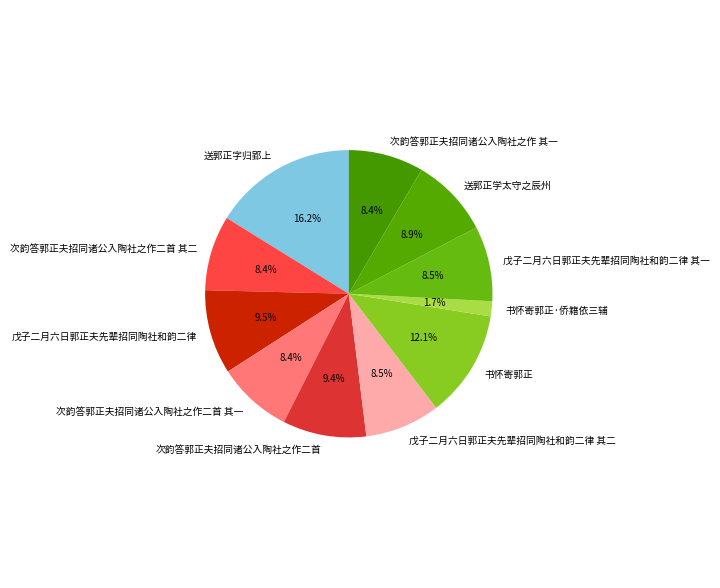

True or false: 次韵答郭正夫招同诸公入陶社之作二首 其二 accounts for 8% of the total.

True